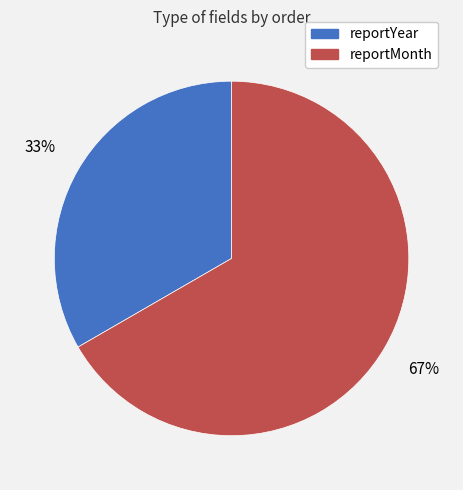

Rank the categories by value from highest to lowest.

reportMonth, reportYear